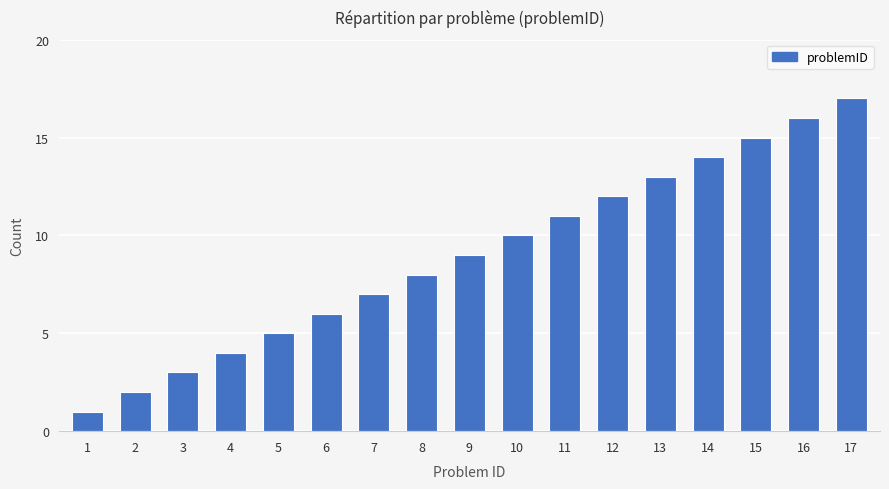

Rank the categories by value from highest to lowest.

17, 16, 15, 14, 13, 12, 11, 10, 9, 8, 7, 6, 5, 4, 3, 2, 1